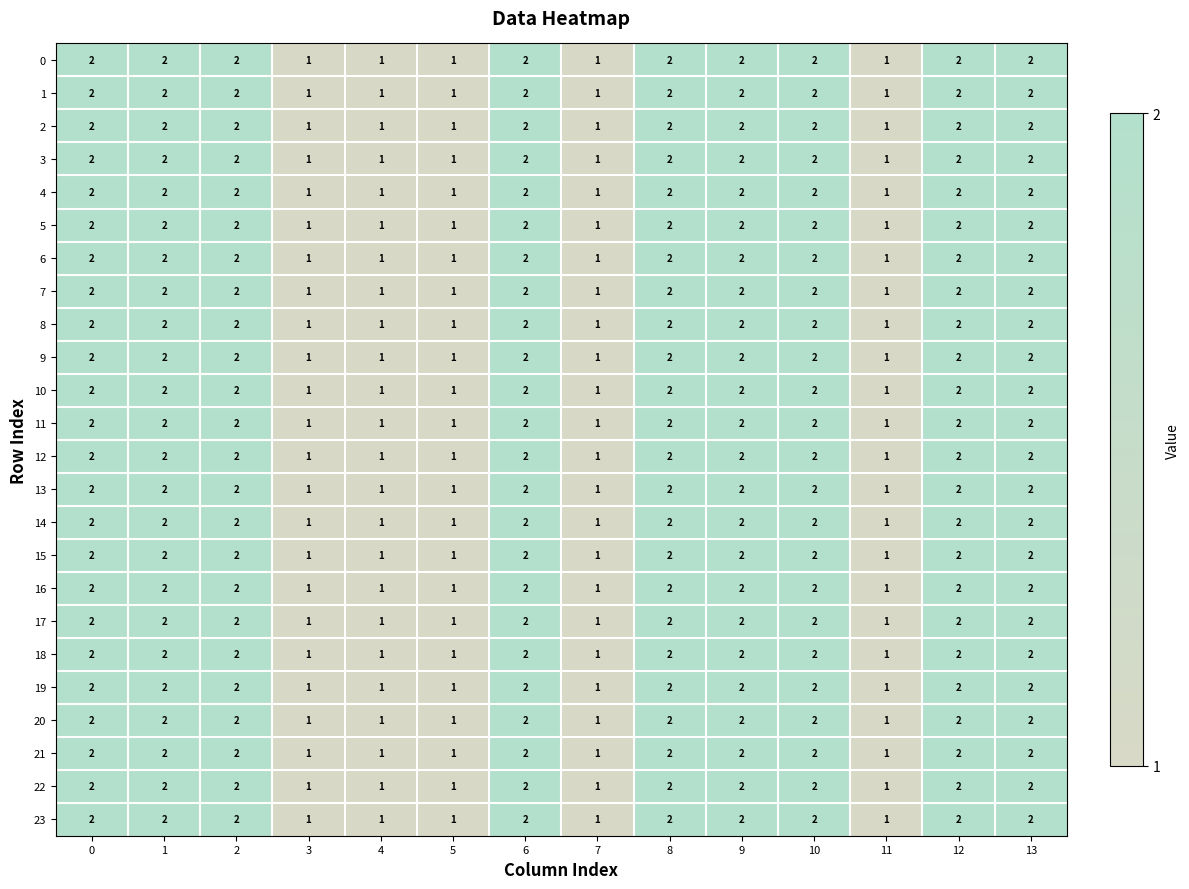

What is the sum of all 23 values?

23